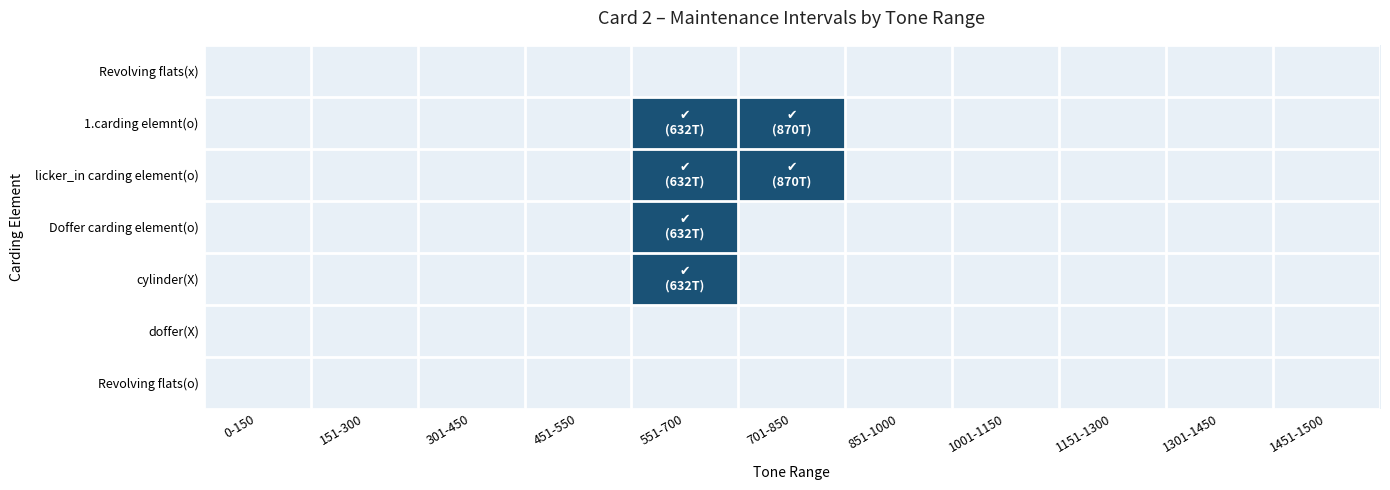

Reading left to right, list all the values displayed in this chart.

Revolving flats(x): 0-150=0	151-300=0	301-450=0	451-550=0	551-700=0	701-850=0	851-1000=0	1001-1150=0	1151-1300=0	1301-1450=0	1451-1500=0
1.carding elemnt(o): 0-150=0	151-300=0	301-450=0	451-550=0	551-700=1	701-850=1	851-1000=0	1001-1150=0	1151-1300=0	1301-1450=0	1451-1500=0
licker_in carding element(o): 0-150=0	151-300=0	301-450=0	451-550=0	551-700=1	701-850=1	851-1000=0	1001-1150=0	1151-1300=0	1301-1450=0	1451-1500=0
Doffer carding element(o): 0-150=0	151-300=0	301-450=0	451-550=0	551-700=1	701-850=0	851-1000=0	1001-1150=0	1151-1300=0	1301-1450=0	1451-1500=0
cylinder(X): 0-150=0	151-300=0	301-450=0	451-550=0	551-700=1	701-850=0	851-1000=0	1001-1150=0	1151-1300=0	1301-1450=0	1451-1500=0
doffer(X): 0-150=0	151-300=0	301-450=0	451-550=0	551-700=0	701-850=0	851-1000=0	1001-1150=0	1151-1300=0	1301-1450=0	1451-1500=0
Revolving flats(o): 0-150=0	151-300=0	301-450=0	451-550=0	551-700=0	701-850=0	851-1000=0	1001-1150=0	1151-1300=0	1301-1450=0	1451-1500=0